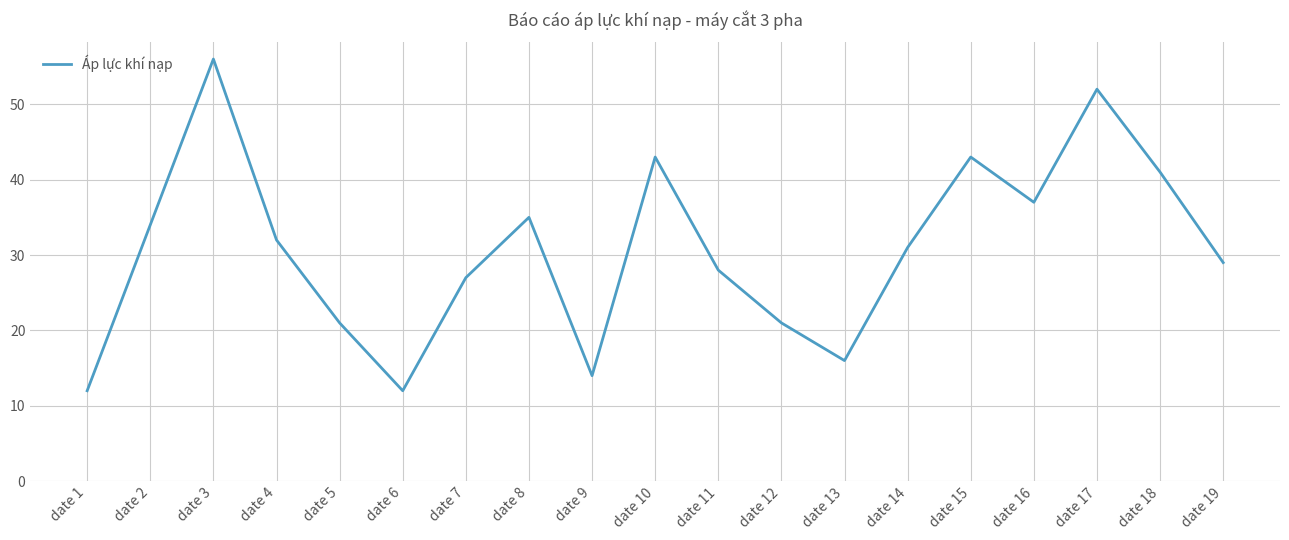

Does the chart have visible grid lines?

Yes